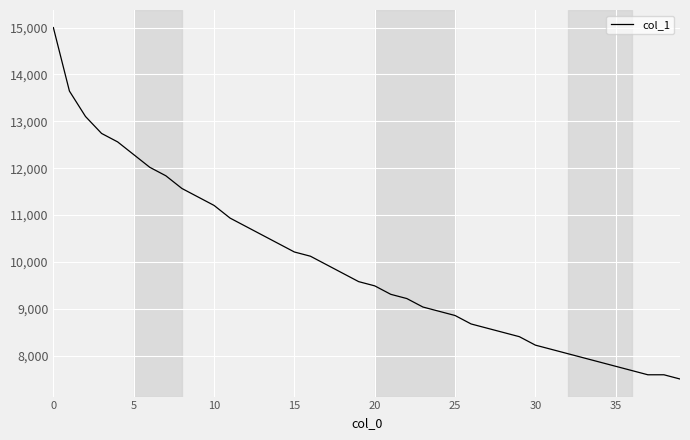

What is the smallest value displayed?

7500.0